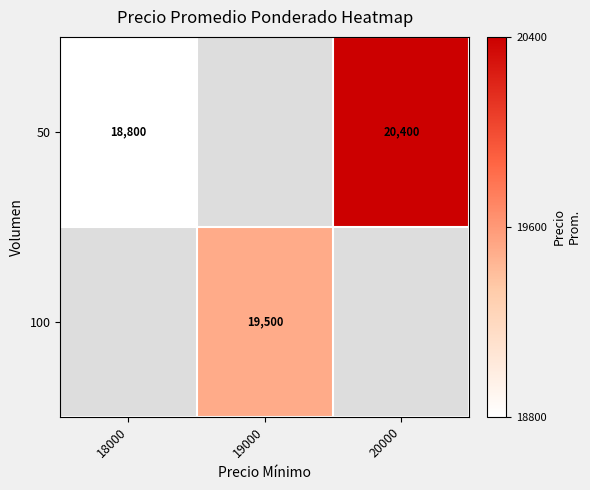

The 50 series shows 18800 at 18000. True or false?

True